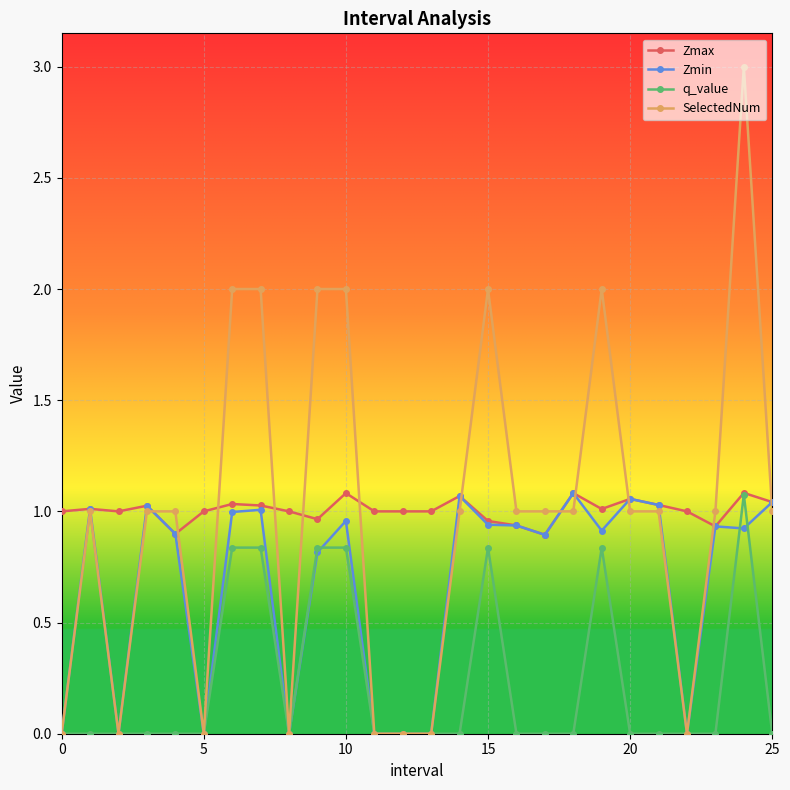

What is the maximum value shown in the chart?

3.0